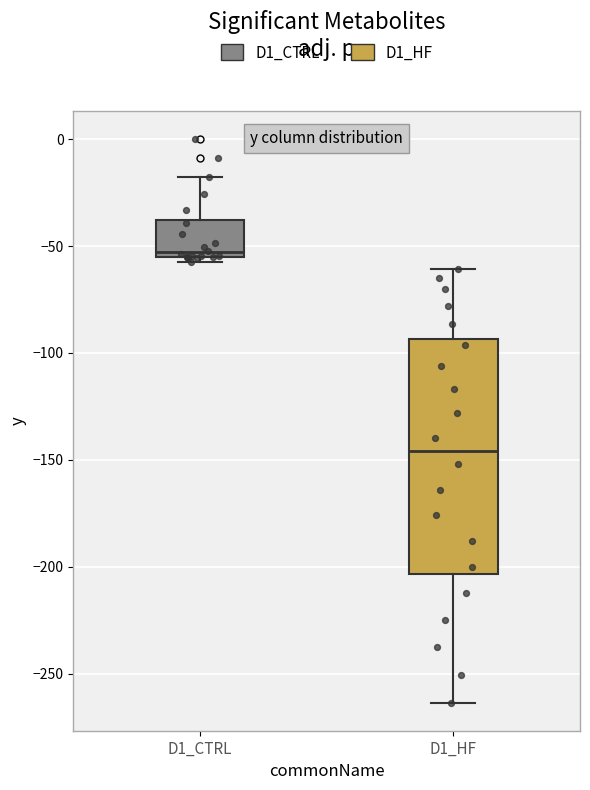

Reading left to right, read every box against the y-axis: the position of its median line, the range the box covers, and the ends of its whiskers. The values are not printed on the chart, so give them approximately, as read against the axis.

D1_CTRL: median -55 (just above the box's lower edge), box -55 to -40, whiskers -55 (just below the box's lower edge) to -15
D1_HF: median -145, box -205 to -95, whiskers -265 to -60